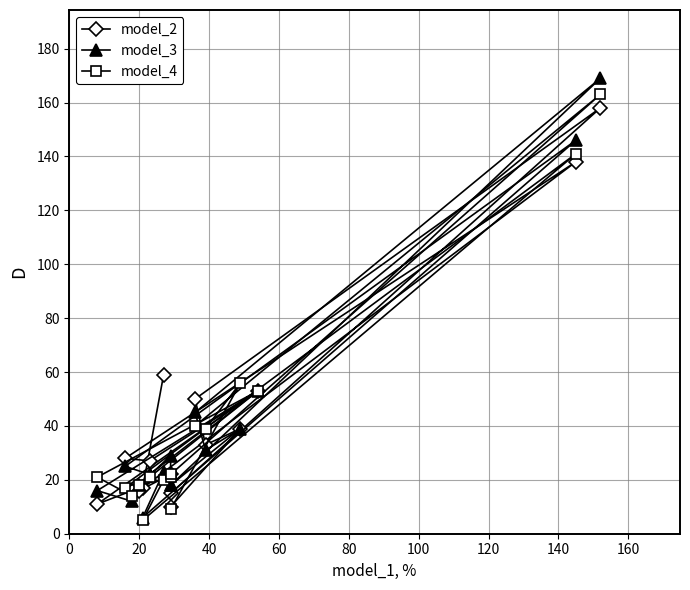

How many intersections are there between model_2 and model_4?

9